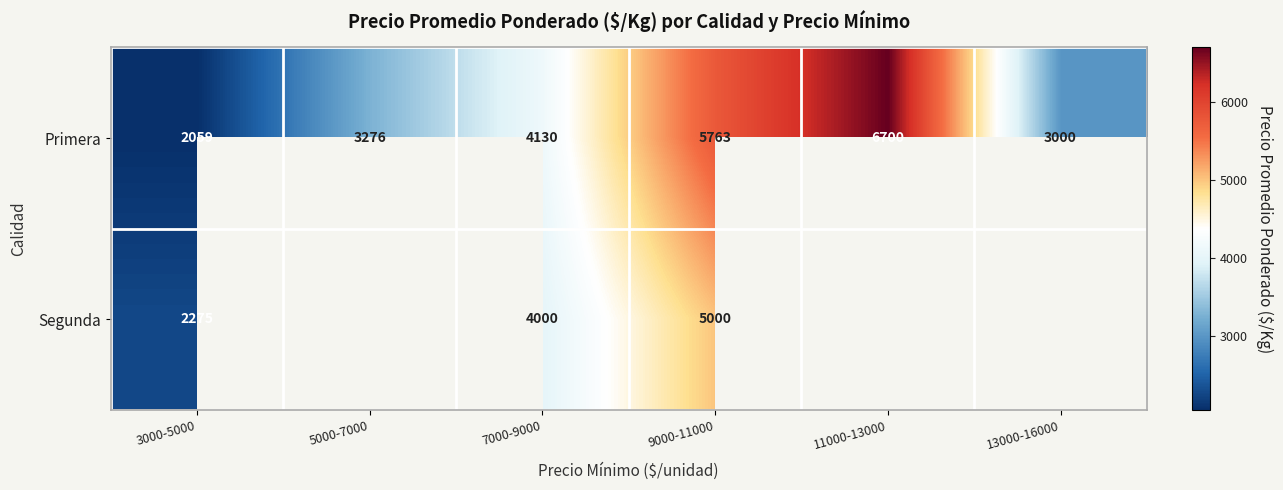

How many data points in Primera are less than 4130?

3